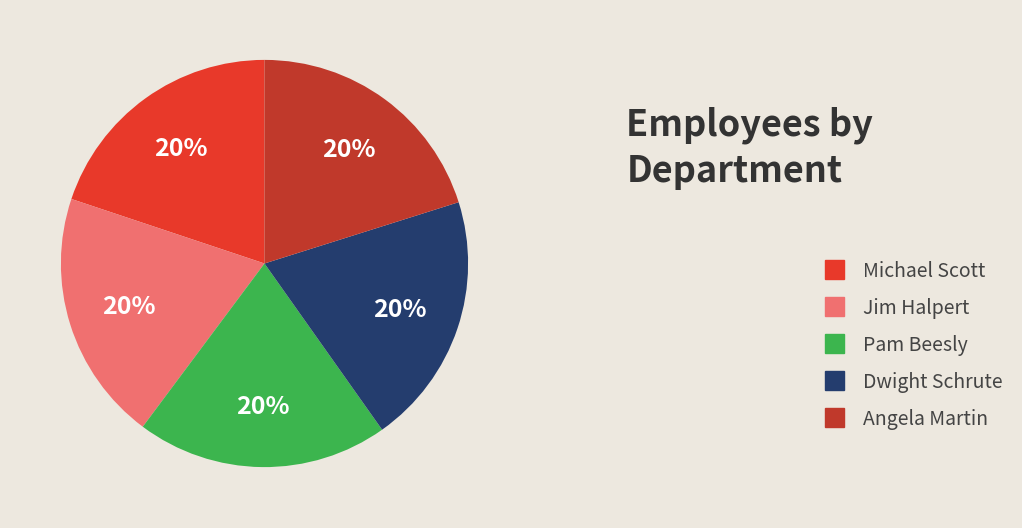

Is the sum of Michael Scott and Dwight Schrute greater than half?

No